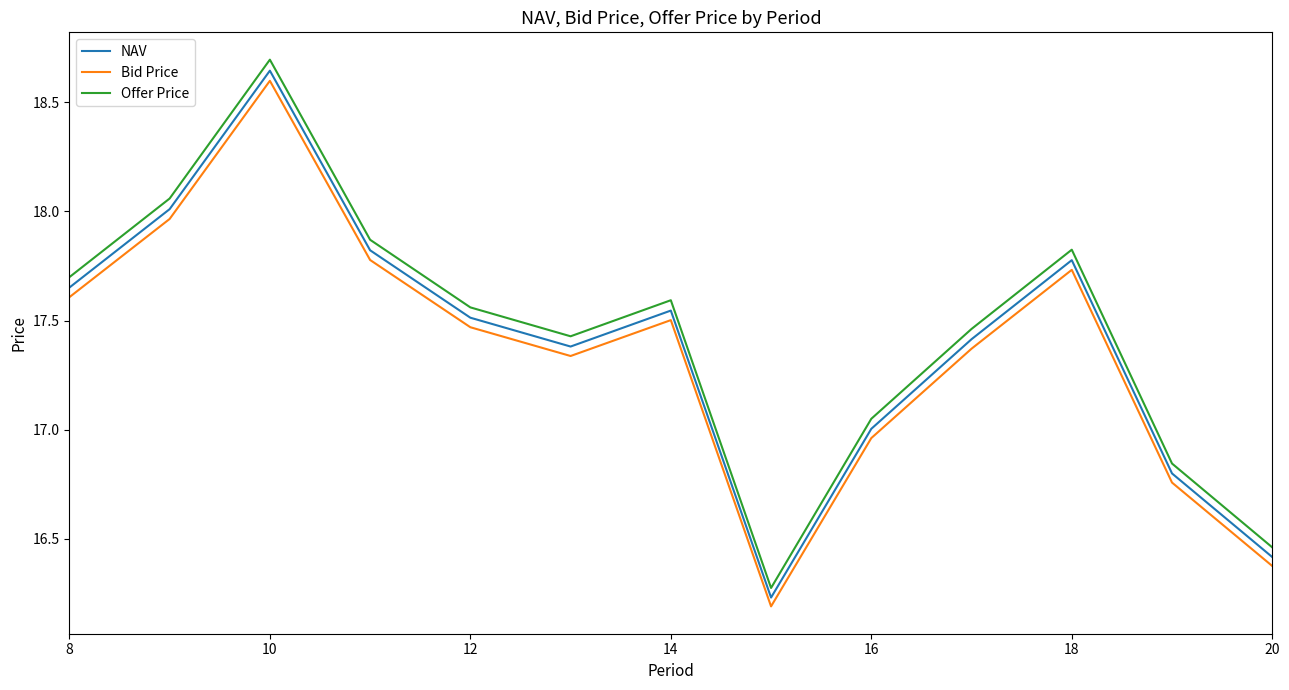

True or false: Bid Price and Offer Price cross at least once.

False